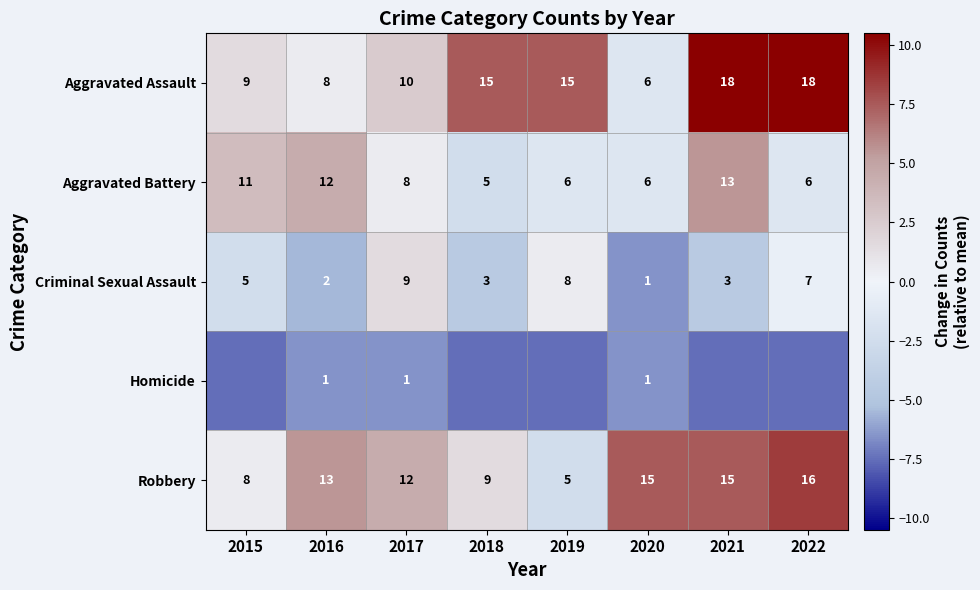

What is the total value across all series at 2020?

29.0